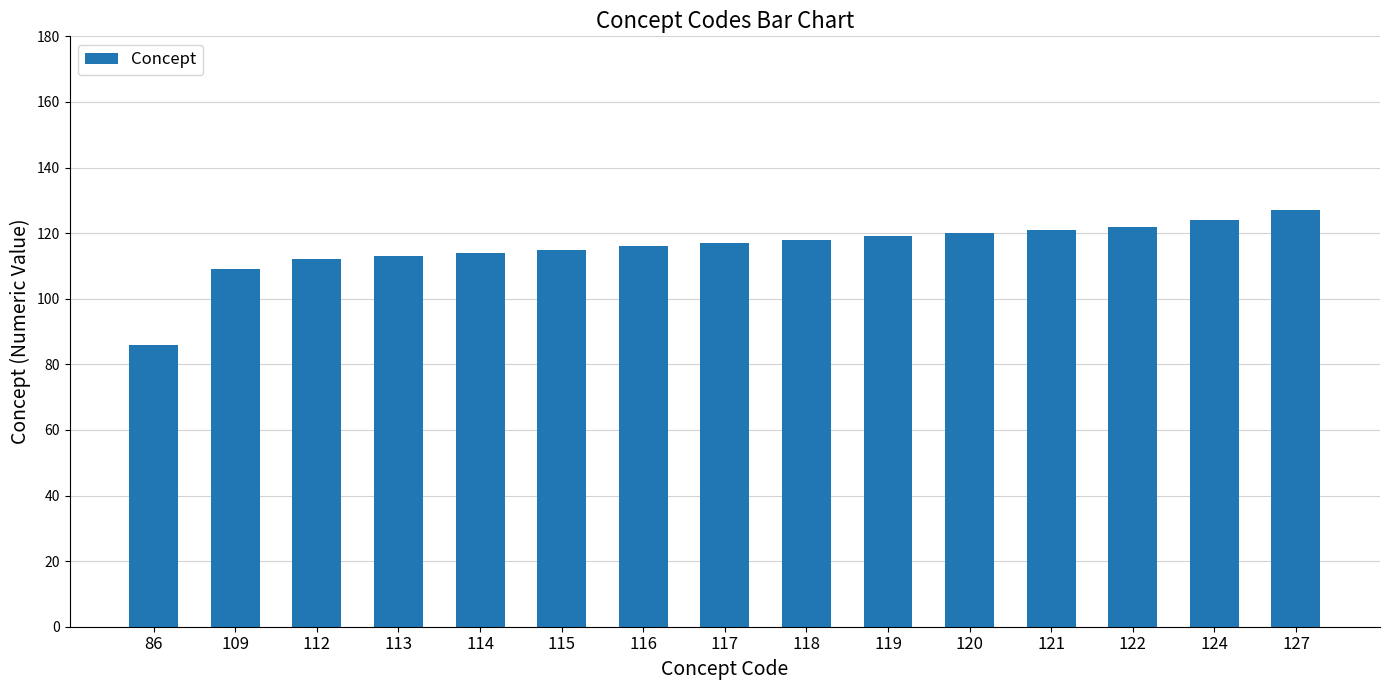

The chart shows a value of 120 at 120. True or false?

True